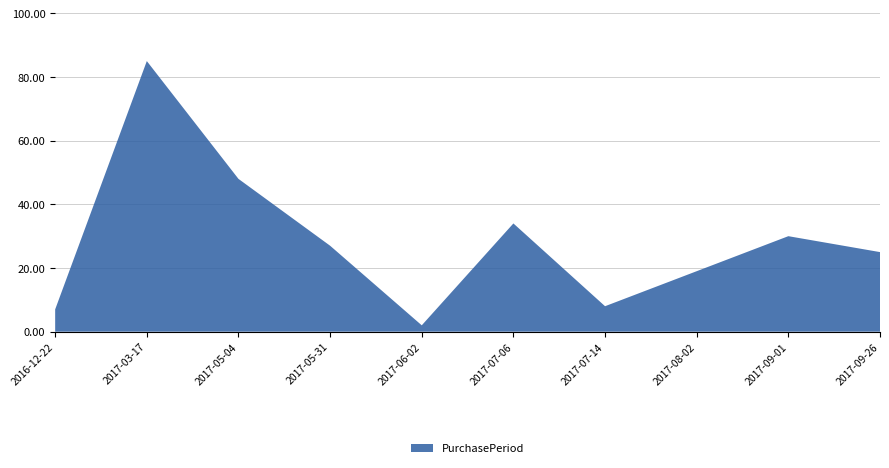

Reading left to right, transcribe all the data shown in this chart.

7	85	48	27	2	34	8	19	30	25